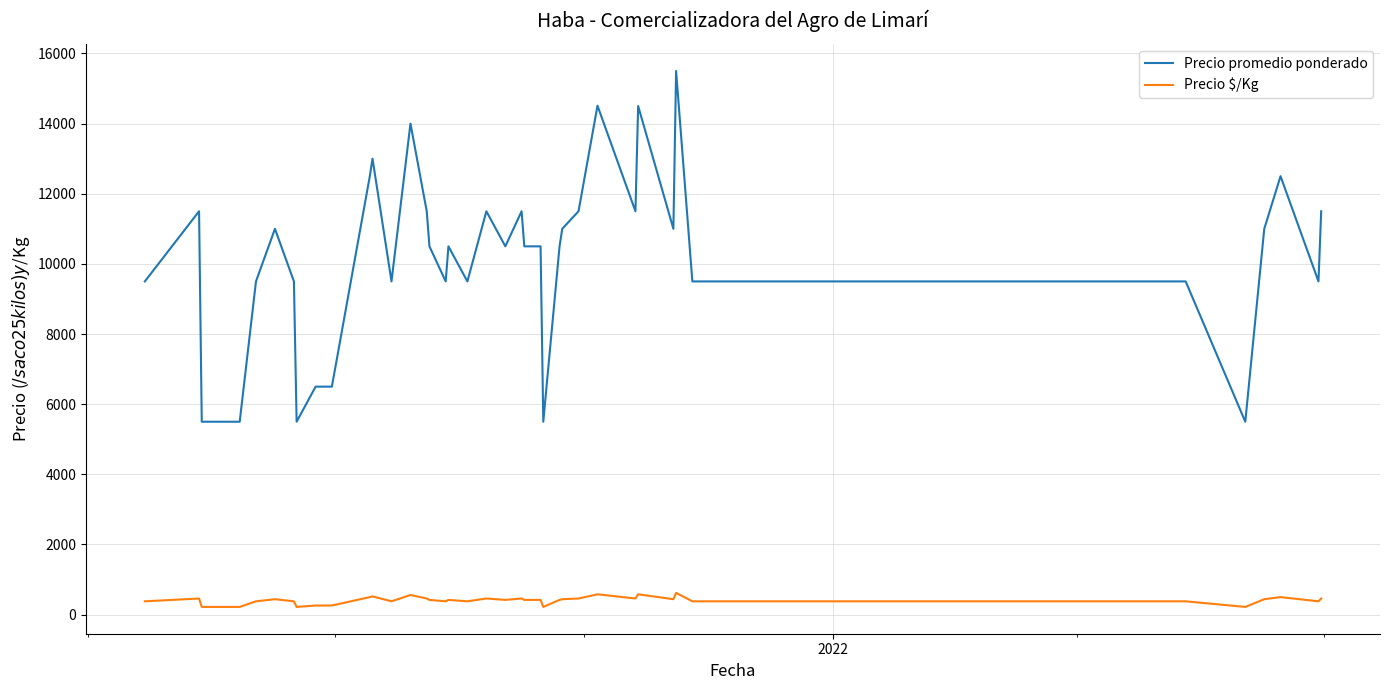

What is the difference between the maximum and minimum values in the Precio $/Kg series?

400